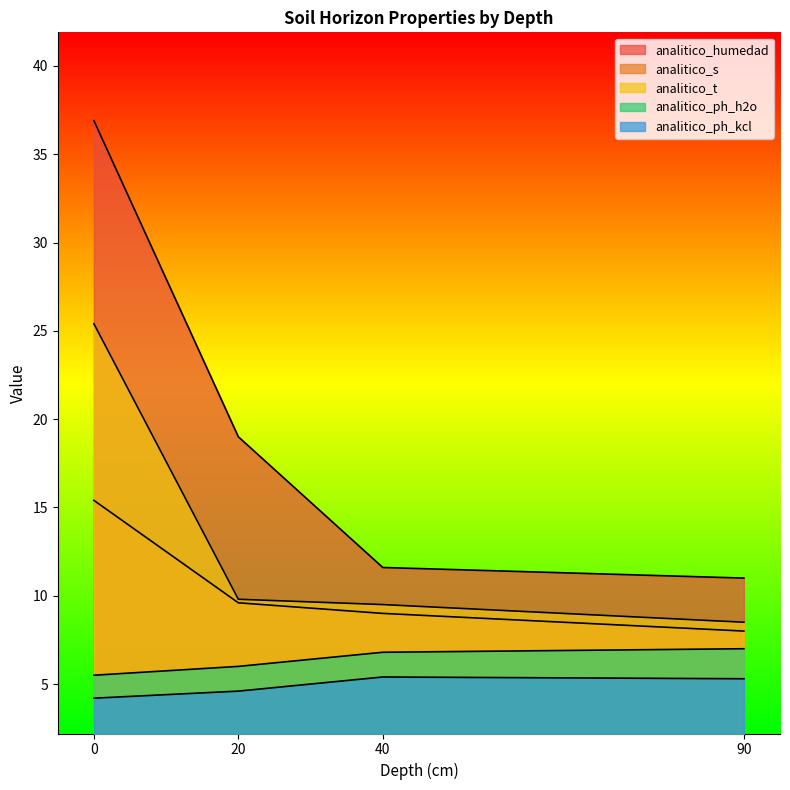

The value of analitico_t at 0 is 25.4. True or false?

True